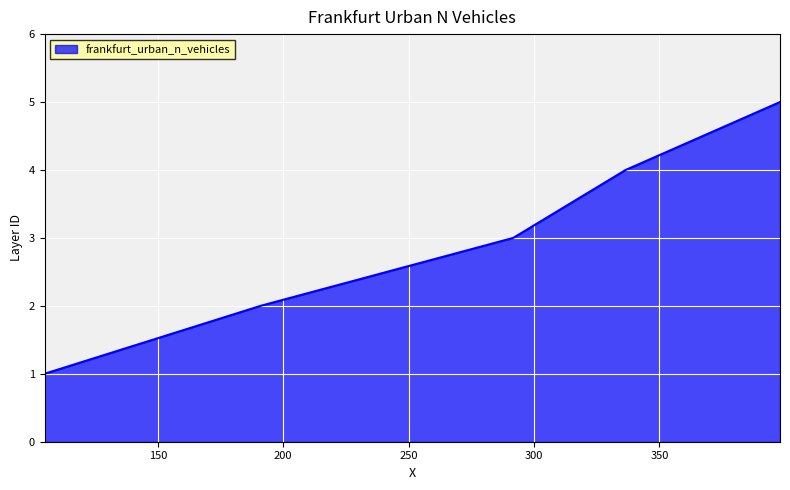

What is the greatest value displayed?

5